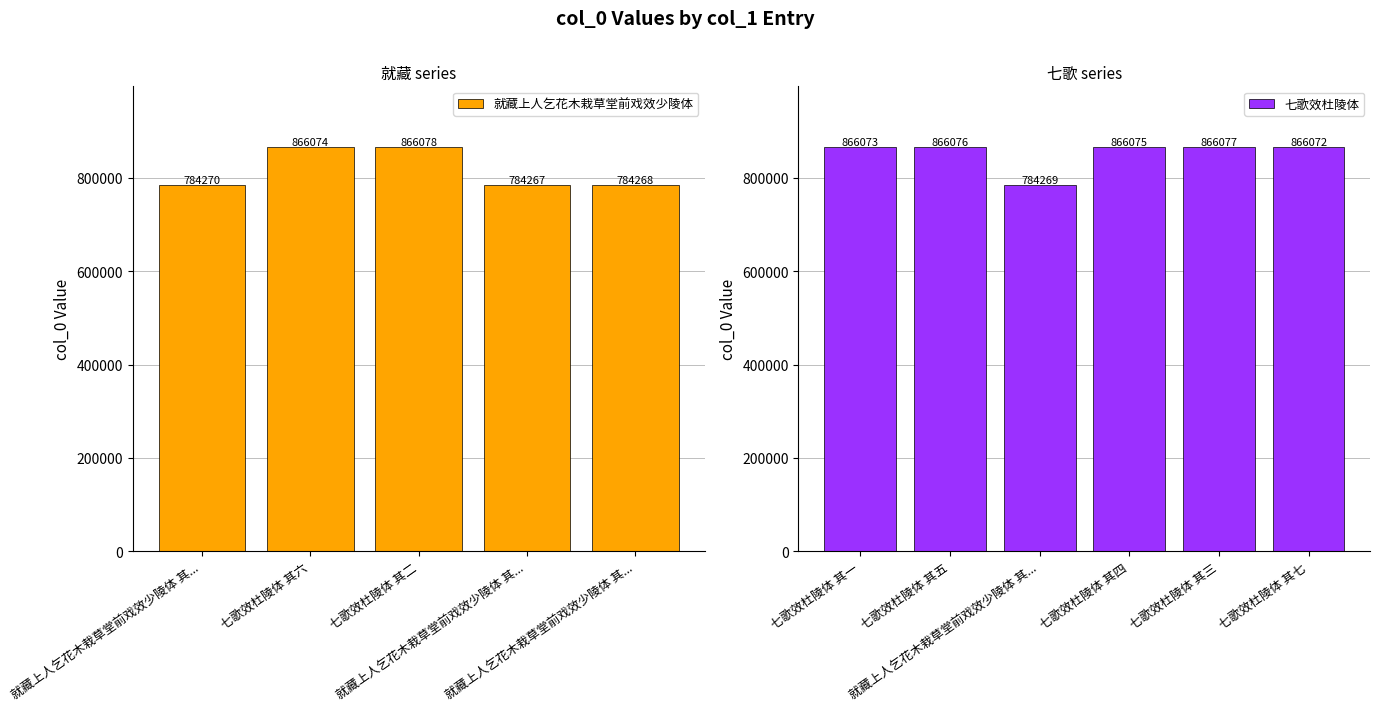

What is the value of the 3rd bar from the left?

866078